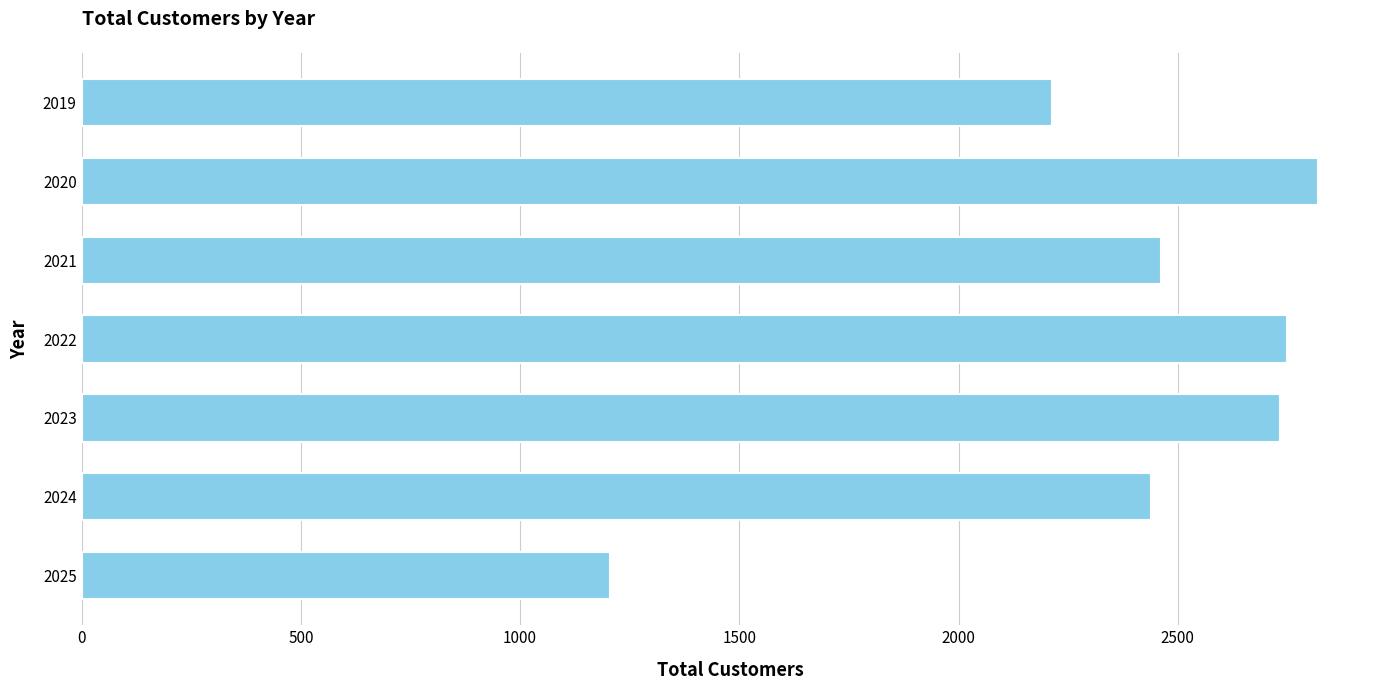

What is the change in value from 2019 to 2024?

+225